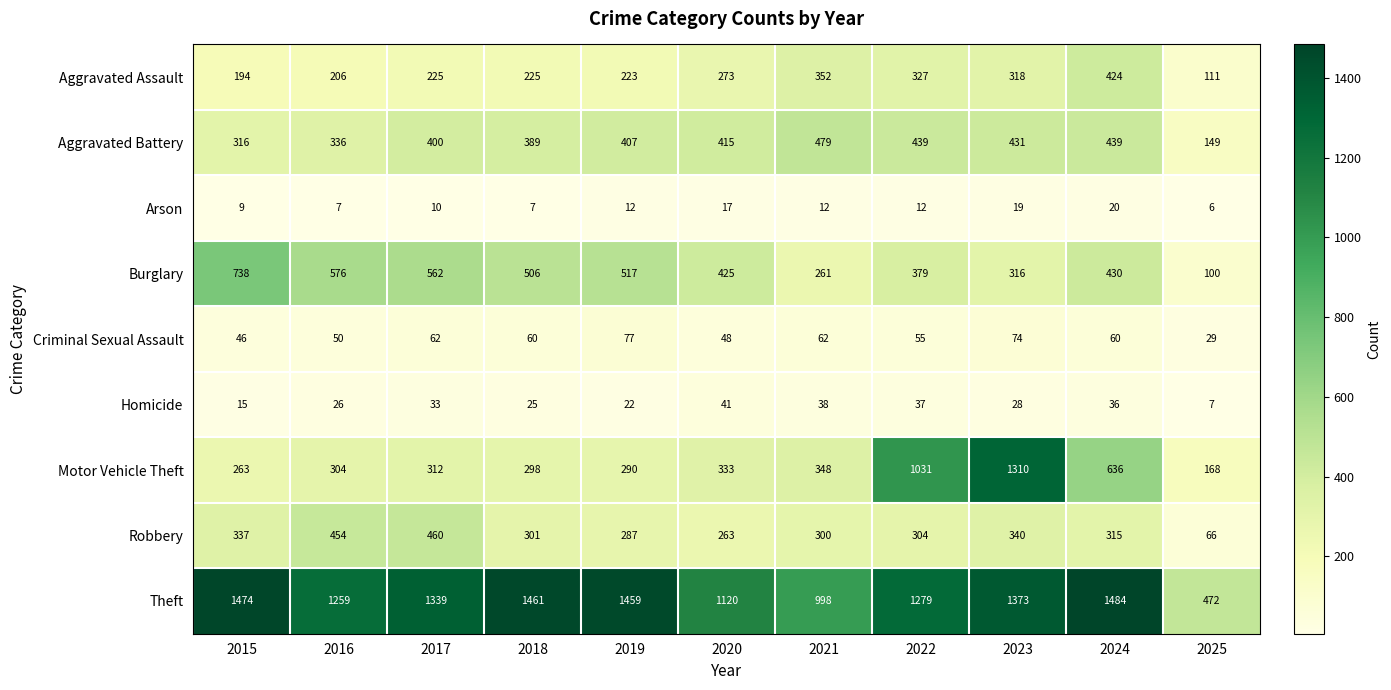

What is the sum of all Burglary values?

4810